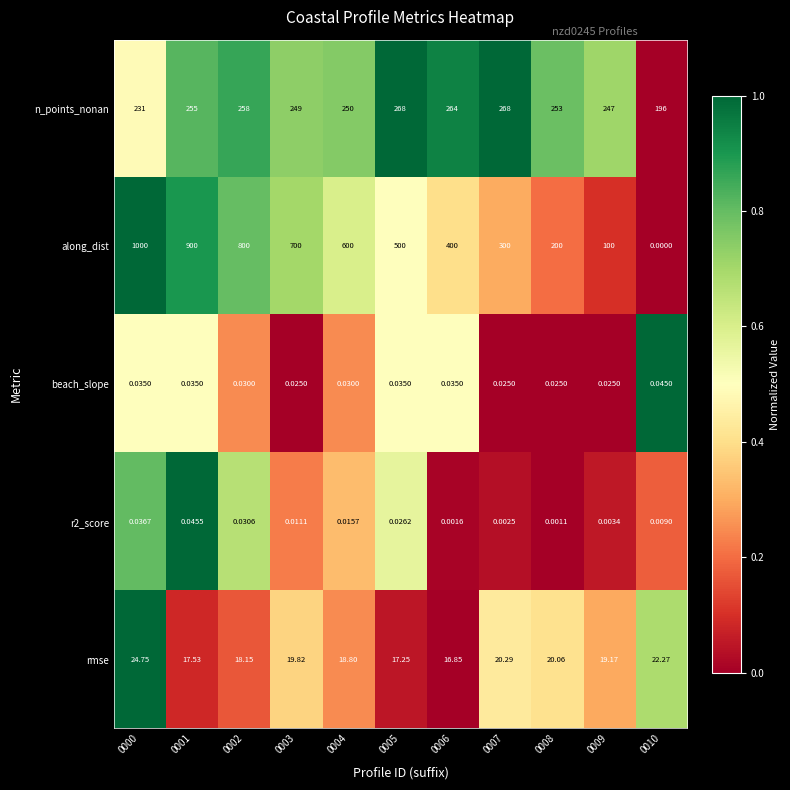

Which series changed the most between 0004 and 0010?

along_dist